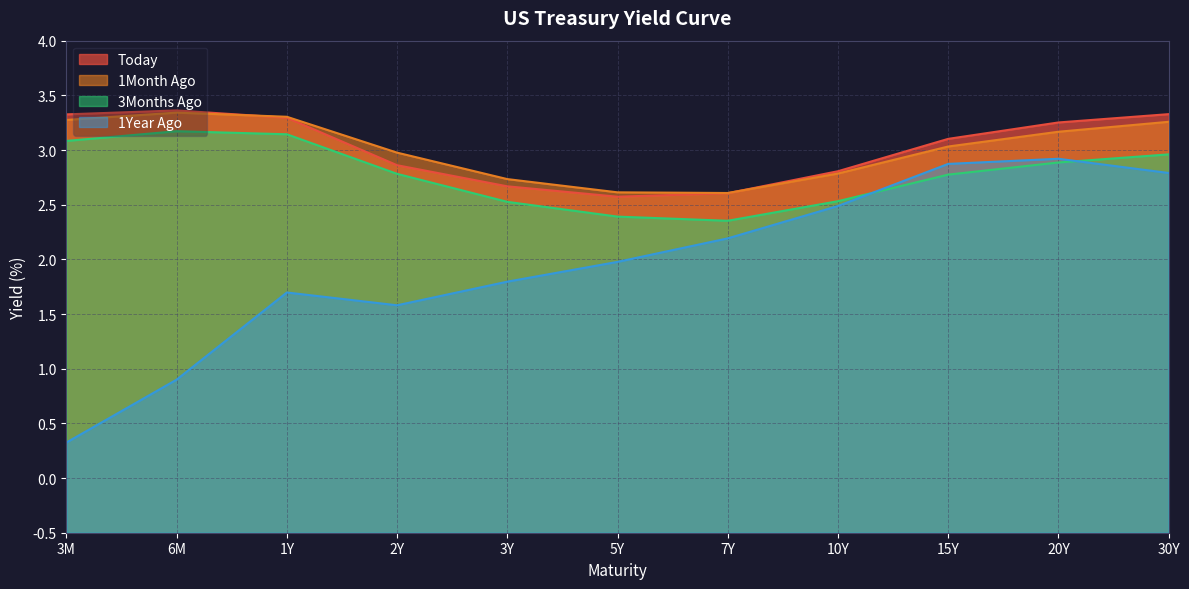

Which series has the largest range (max minus min)?

1Year Ago